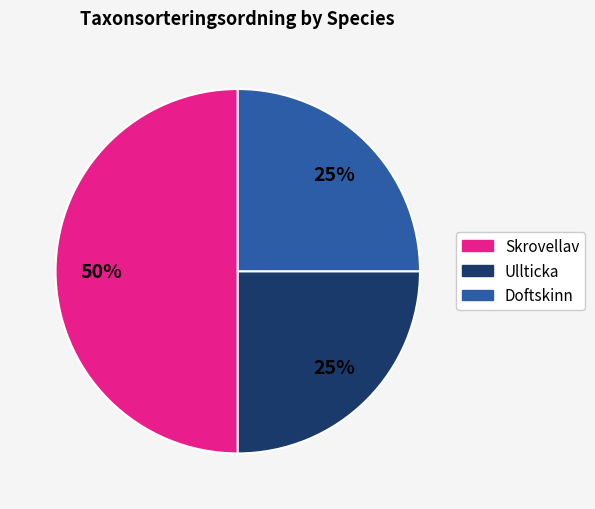

Does Doftskinn represent more than half of the total?

No